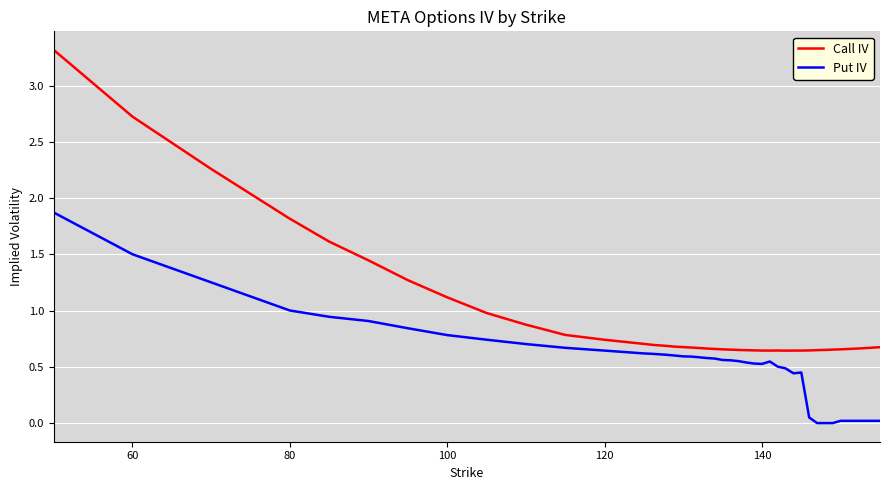

List the series in order of their peak value, lowest first.

Put IV, Call IV